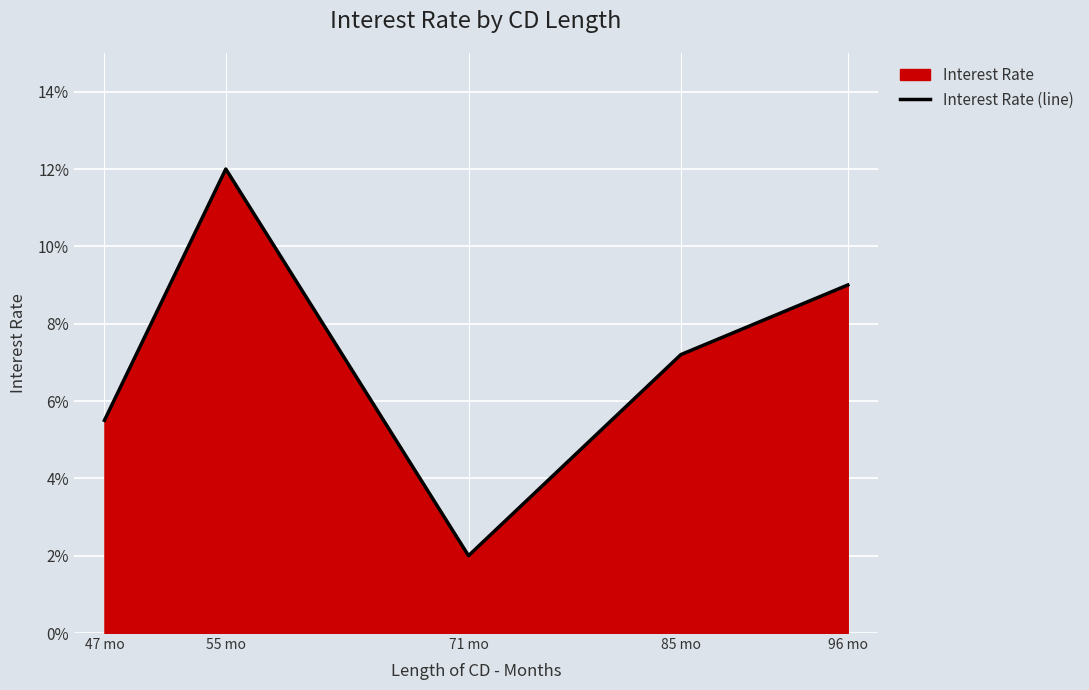

How many interior local valleys (lower than both neighbors) does the data have?

1